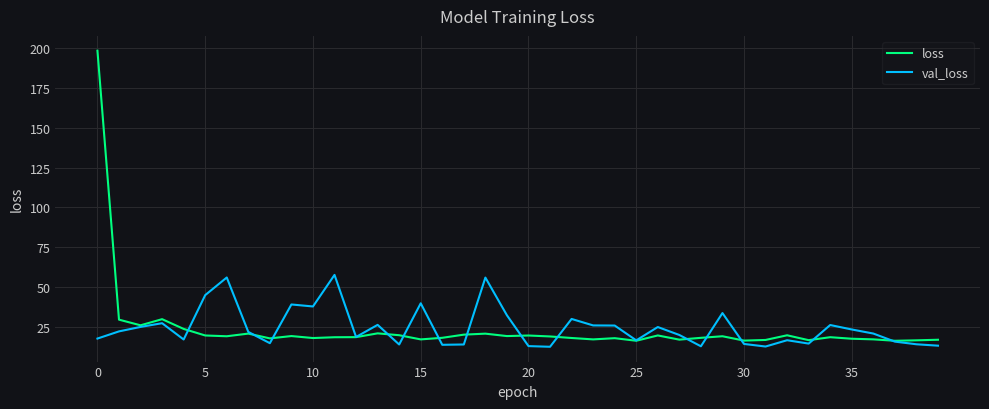

What is the maximum value for loss?

198.3